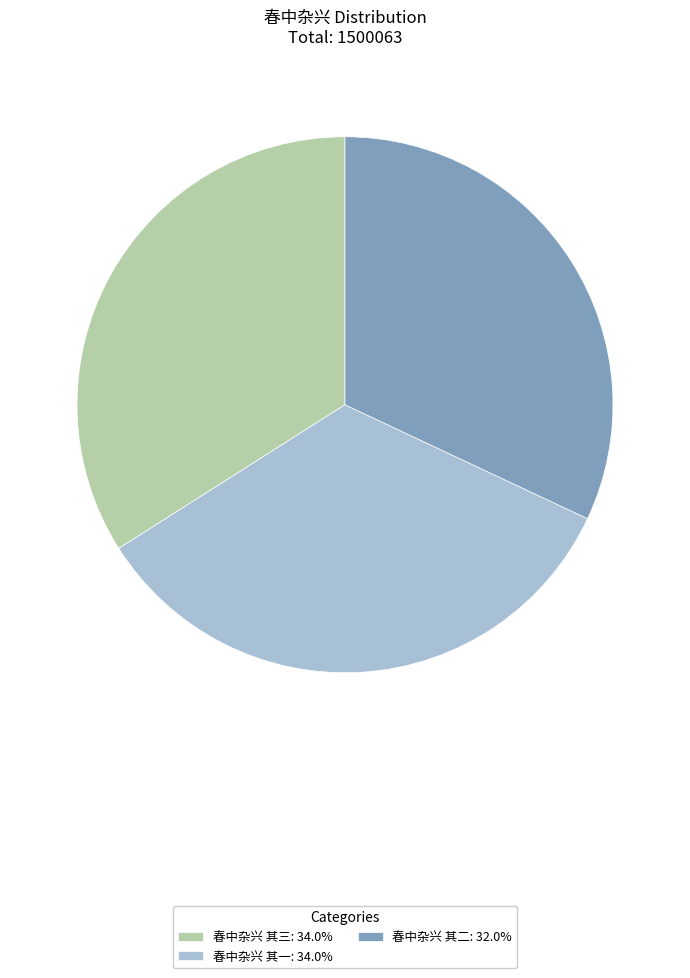

True or false: 春中杂兴 其一 accounts for 48% of the total.

False